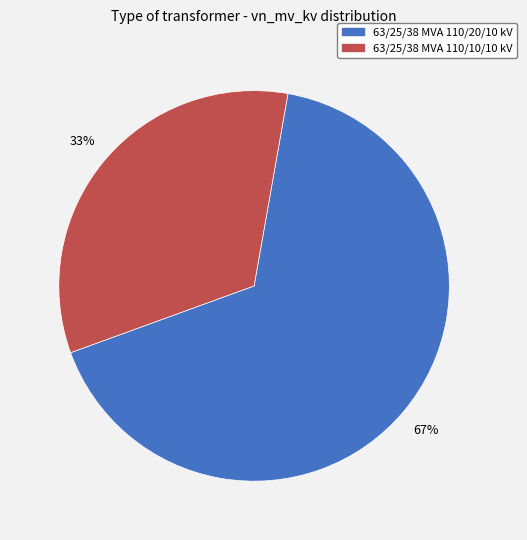

Which category has the biggest portion of the pie?

63/25/38 MVA 110/20/10 kV